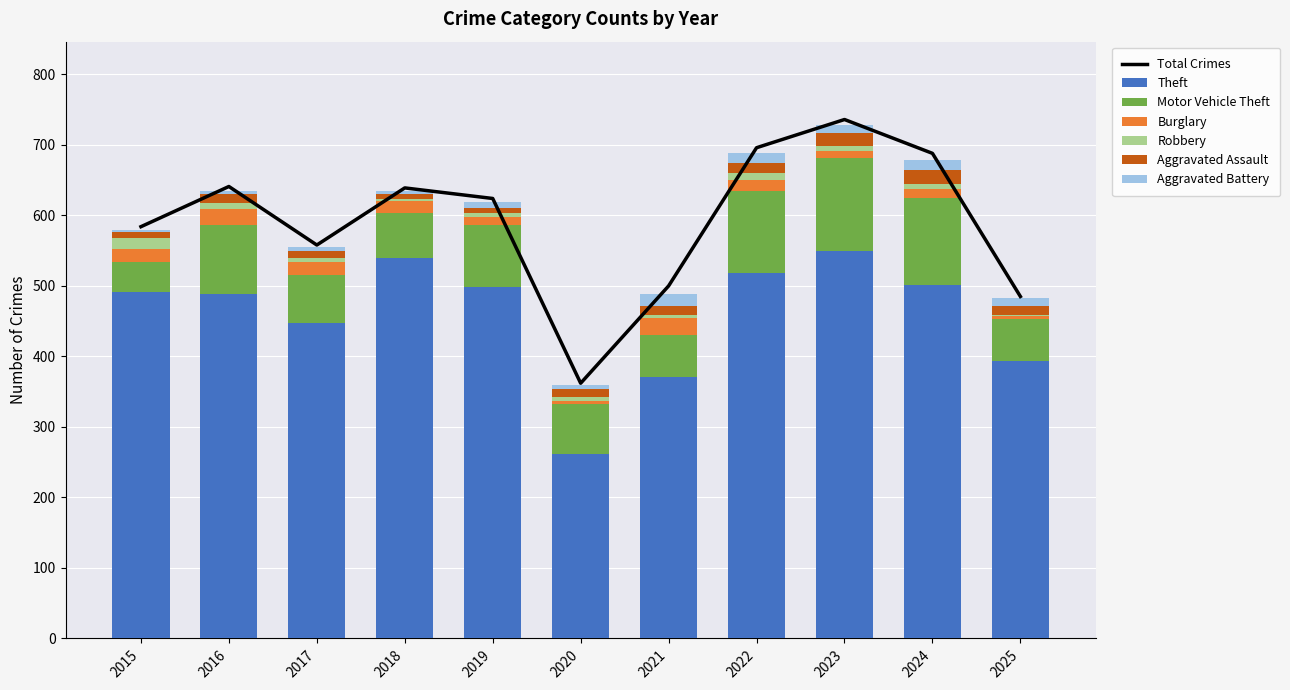

Is the value of Aggravated Assault at 2025 greater than the value of Robbery at 2015?

No